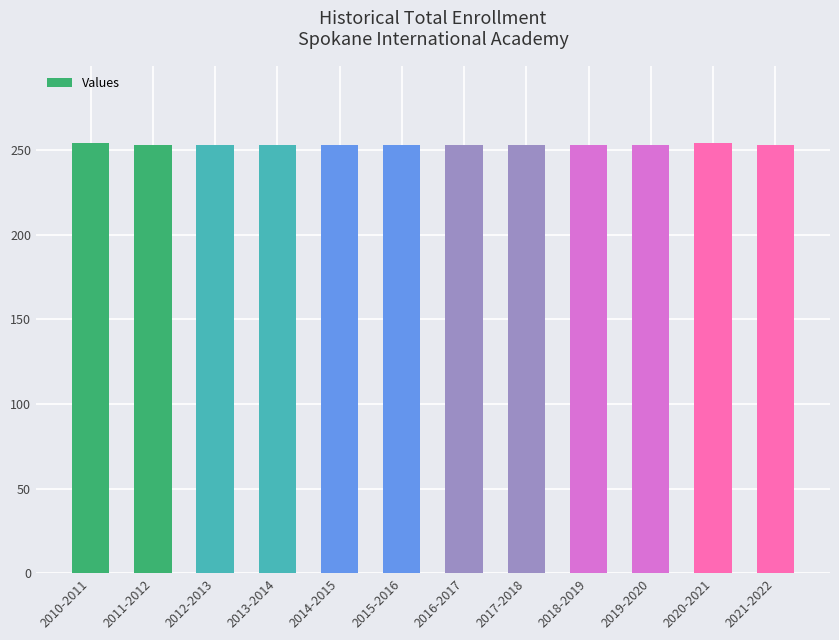

What is the average value?

253